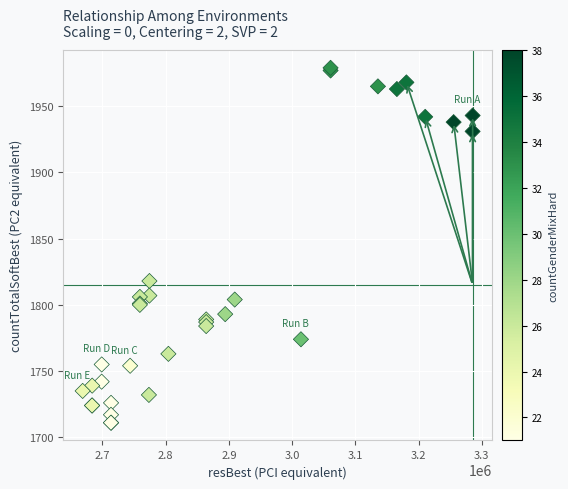

What Y value in the scatter plot is closest to 1845?

1818